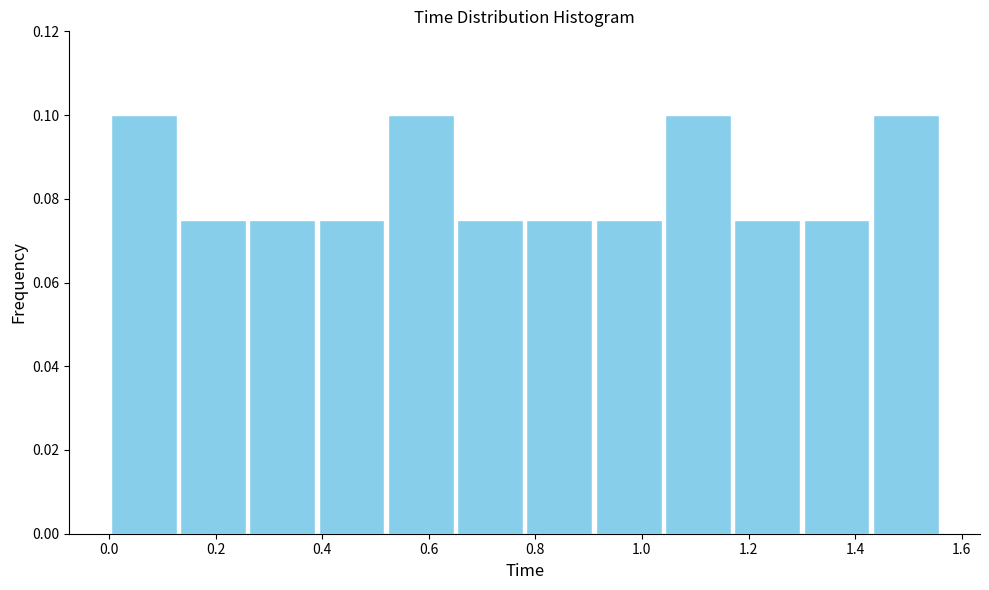

Reading left to right, list every bar in this chart as the range it spans on the x-axis followed by its height. Neither the bar edges nor the heights are printed on the chart, so give them approximately, as read against the axes.

0.00 to 0.13: 0.100
0.13 to 0.26: 0.076
0.26 to 0.39: 0.076
0.39 to 0.52: 0.076
0.52 to 0.65: 0.100
0.65 to 0.78: 0.076
0.78 to 0.91: 0.076
0.91 to 1.04: 0.076
1.04 to 1.17: 0.100
1.17 to 1.30: 0.076
1.30 to 1.43: 0.076
1.43 to 1.56: 0.100